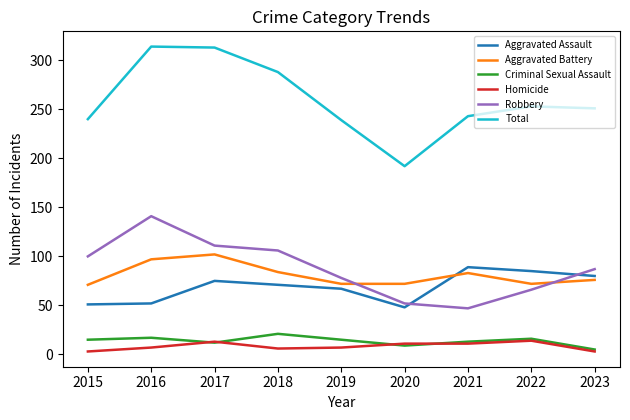

What is the maximum value for Total?

314